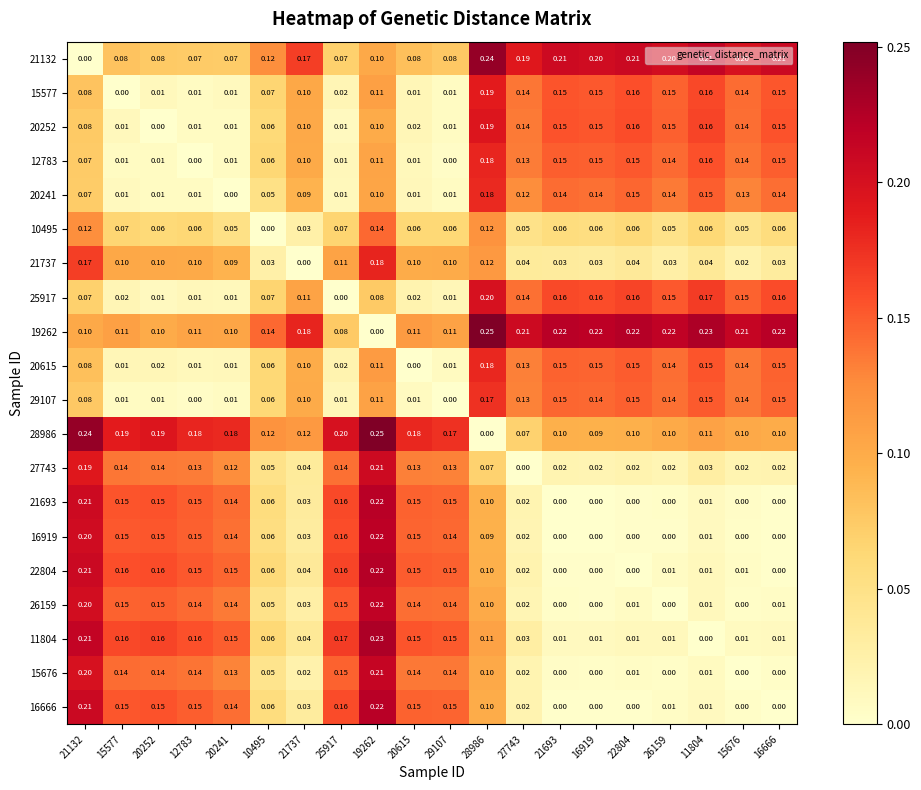

Is the value of 27743 at 12783 greater than the value of 10495 at 21737?

Yes